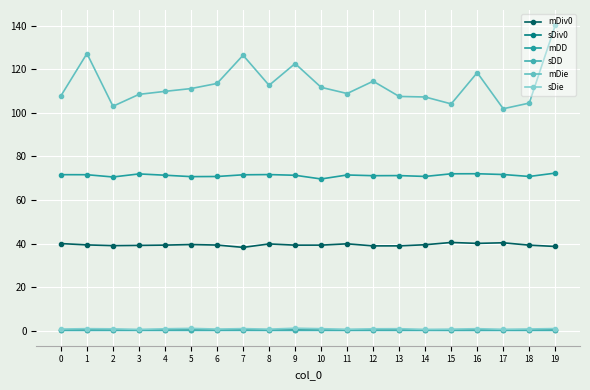

How many lines are shown in the chart?

6